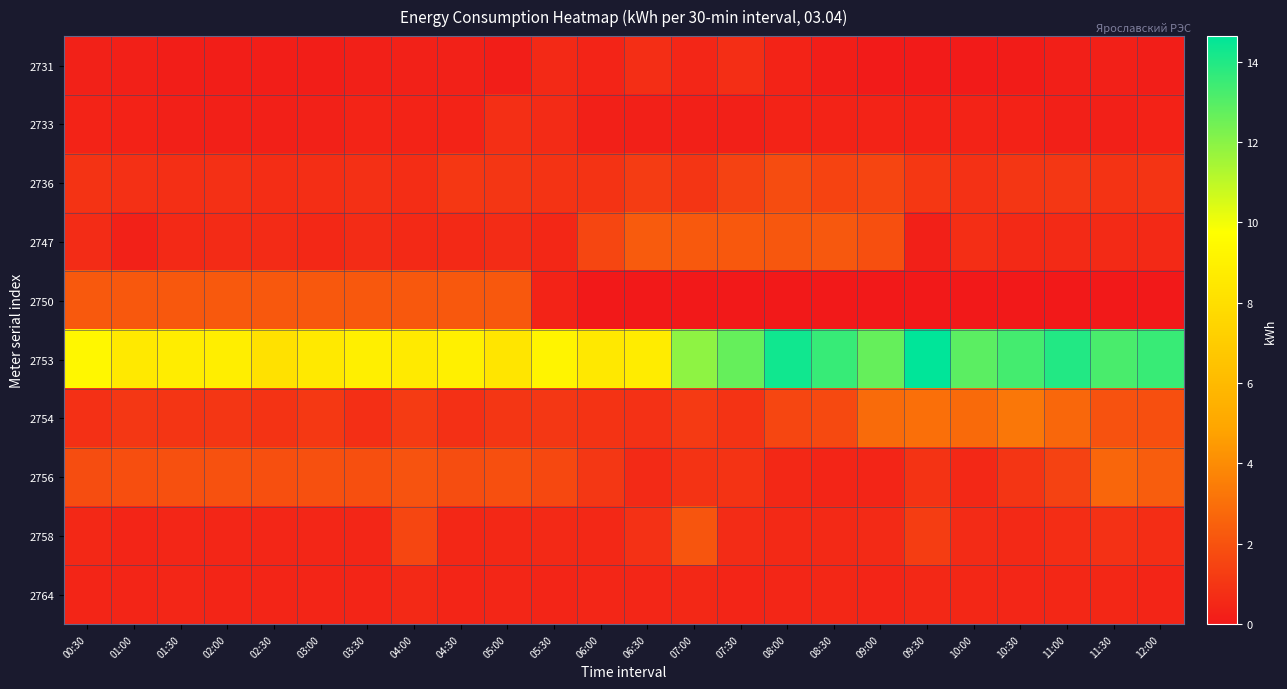

Which category has the highest value across all series?

09:30